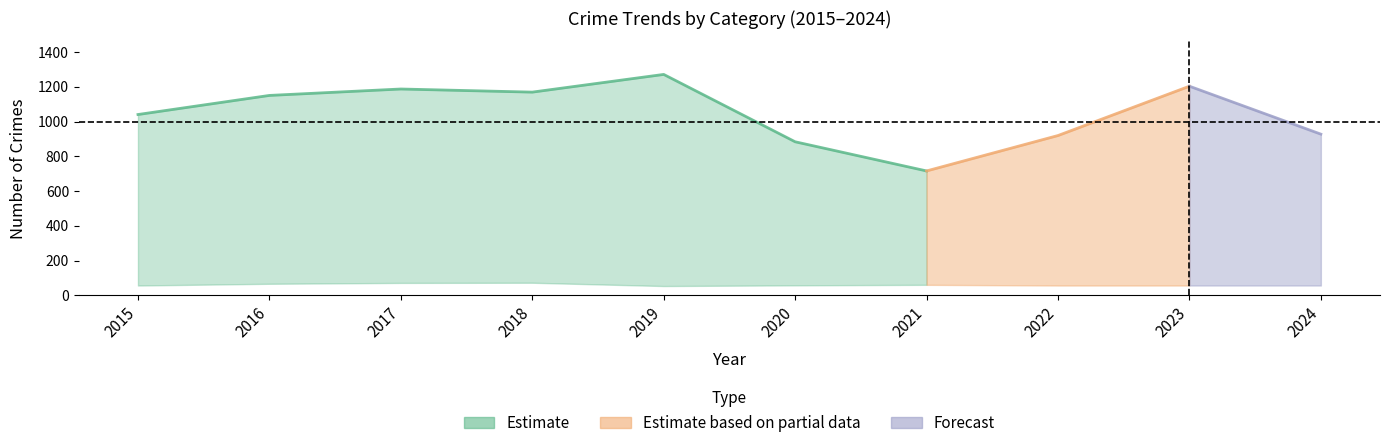

At how many categories does at least one series exceed 600?

10